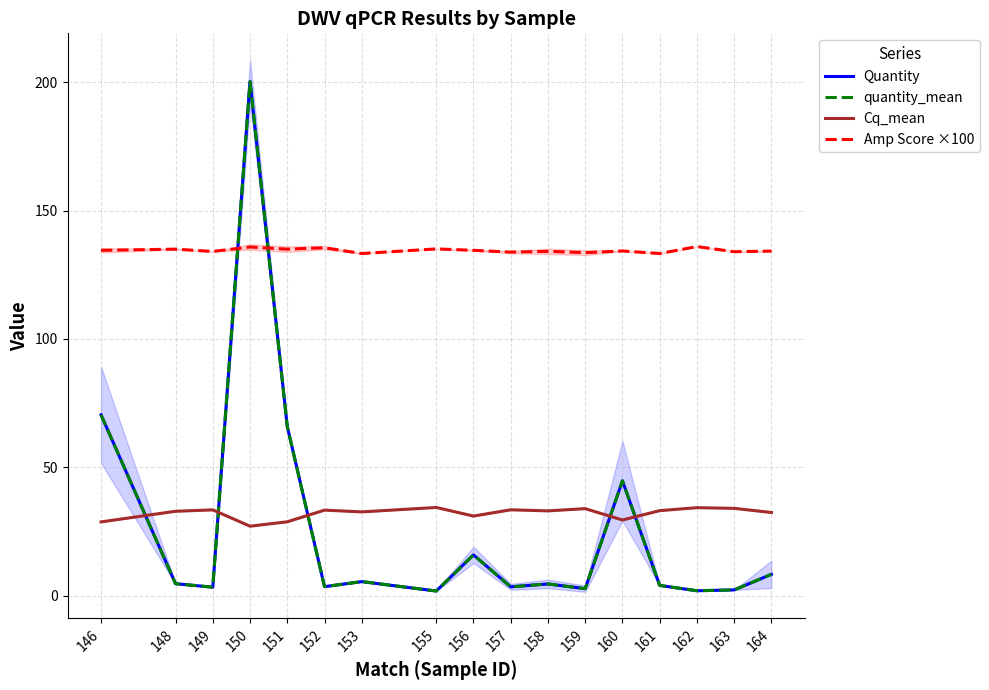

What is the difference between the second highest and minimum values in the Amp Score ×100 series?

2.6